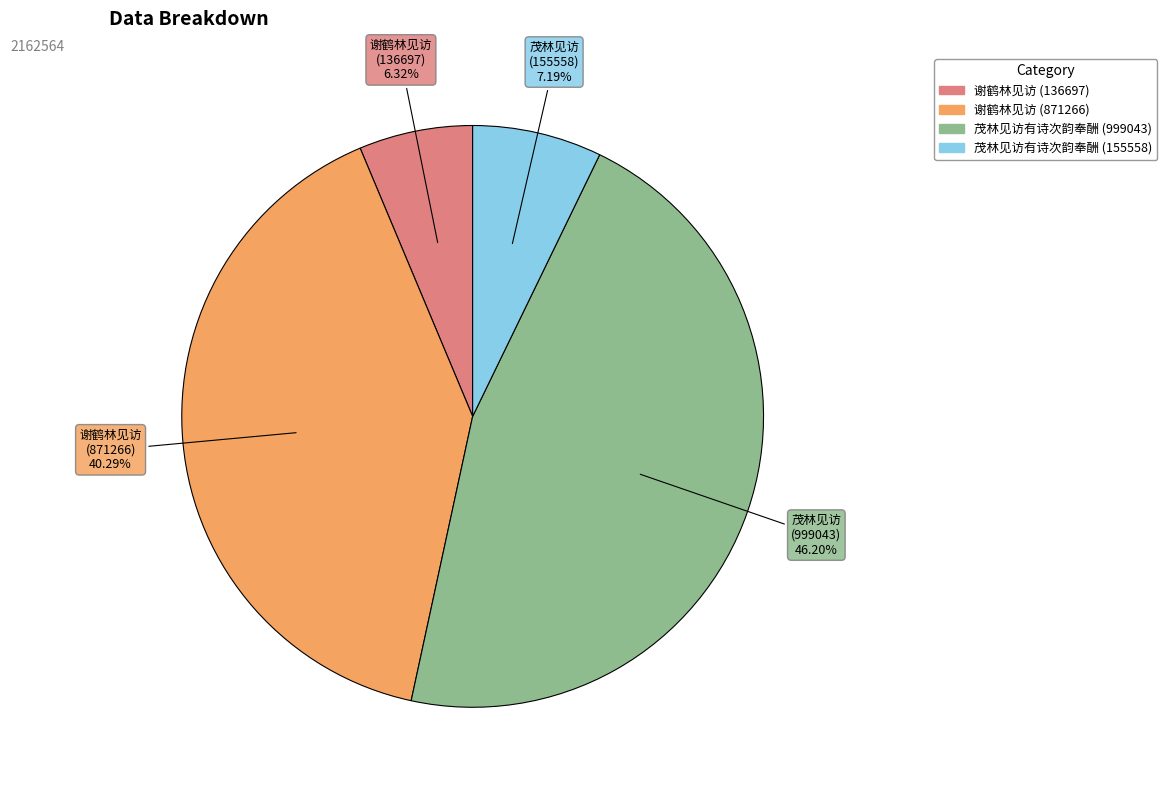

Is there any slice that represents more than half of the pie?

No